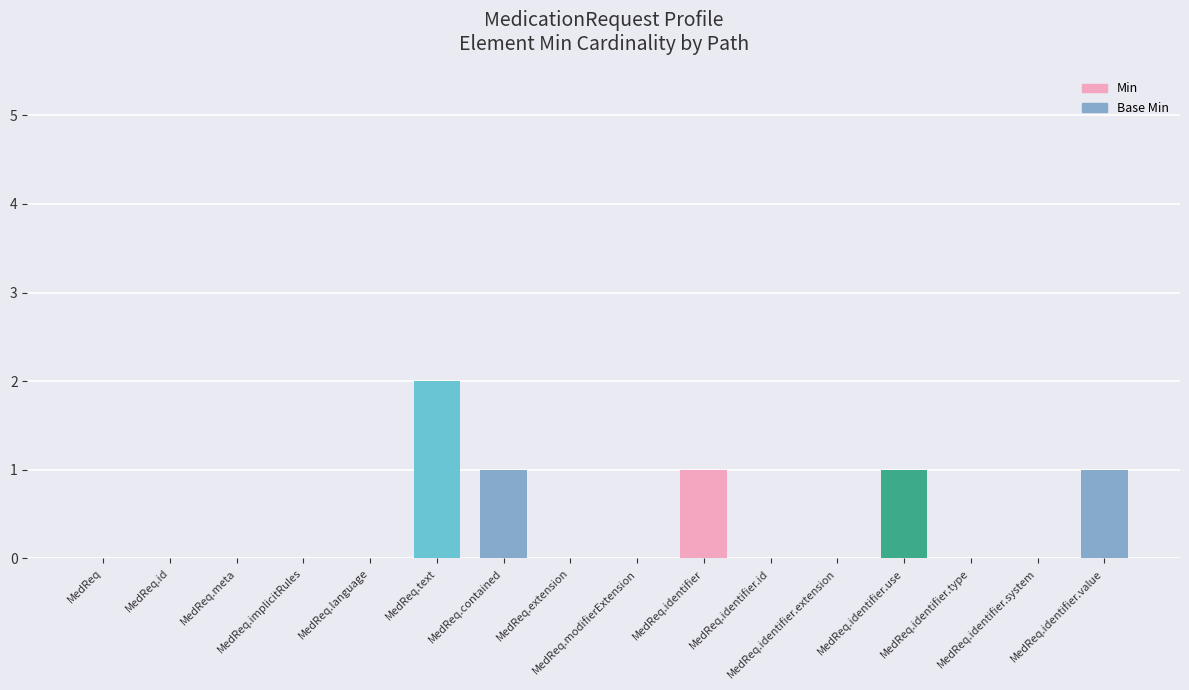

What is the sum of all values?

6